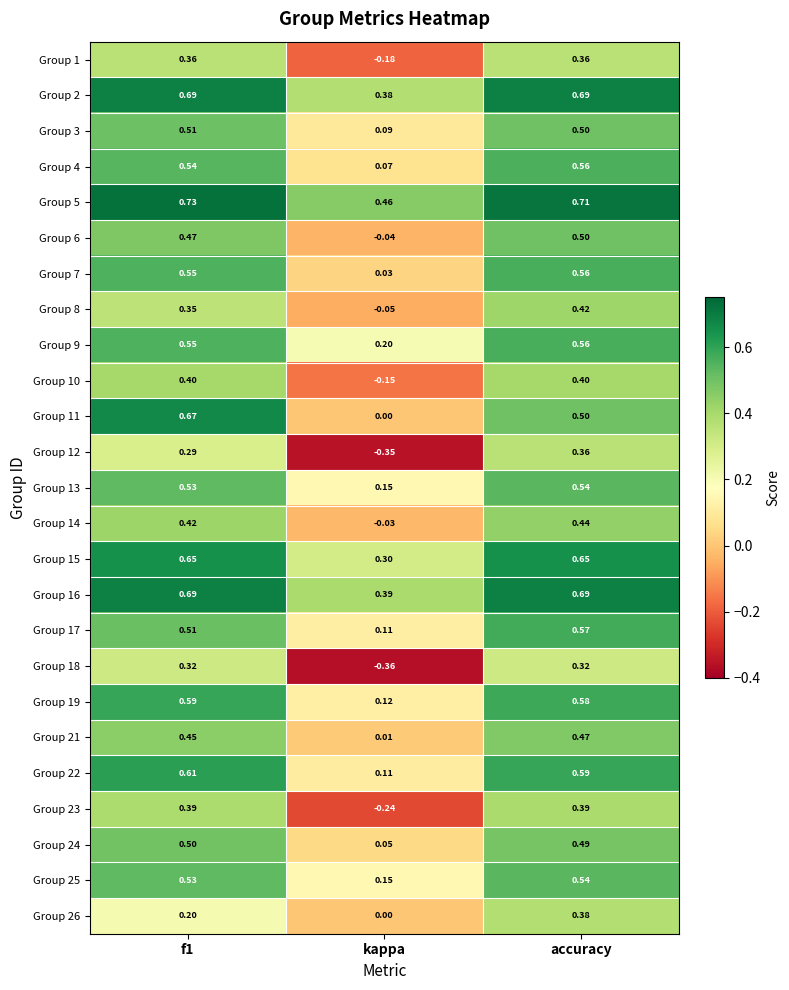

At which category is the sum across all series the highest?

accuracy